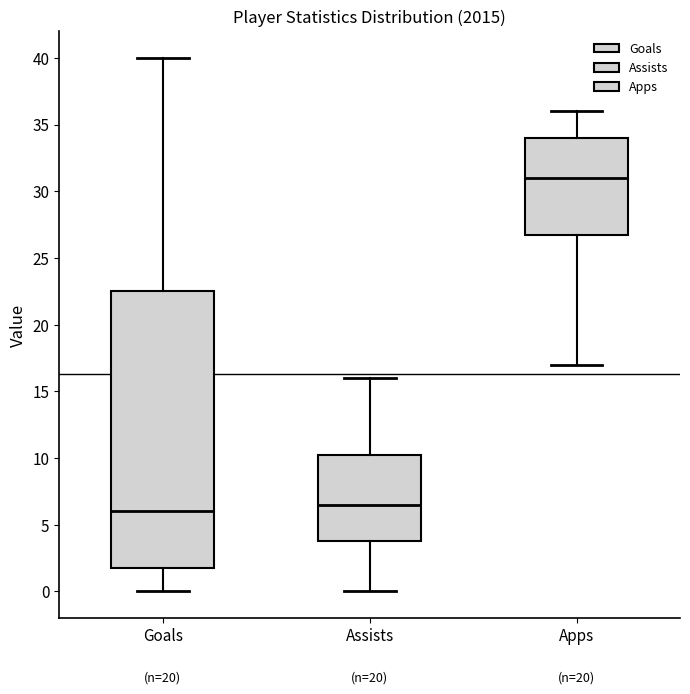

Reading left to right, transcribe this box plot: for each box, give where its median line is, the range the box spans, and where its two whiskers end, as read against the y-axis. The values are not printed on the chart, so give them approximately, as read against the axis.

Goals: median 6.0, box 2.0 to 22.5, whiskers 0.0 to 40.0
Assists: median 6.5, box 4.0 to 10.5, whiskers 0.0 to 16.0
Apps: median 31.0, box 27.0 to 34.0, whiskers 17.0 to 36.0